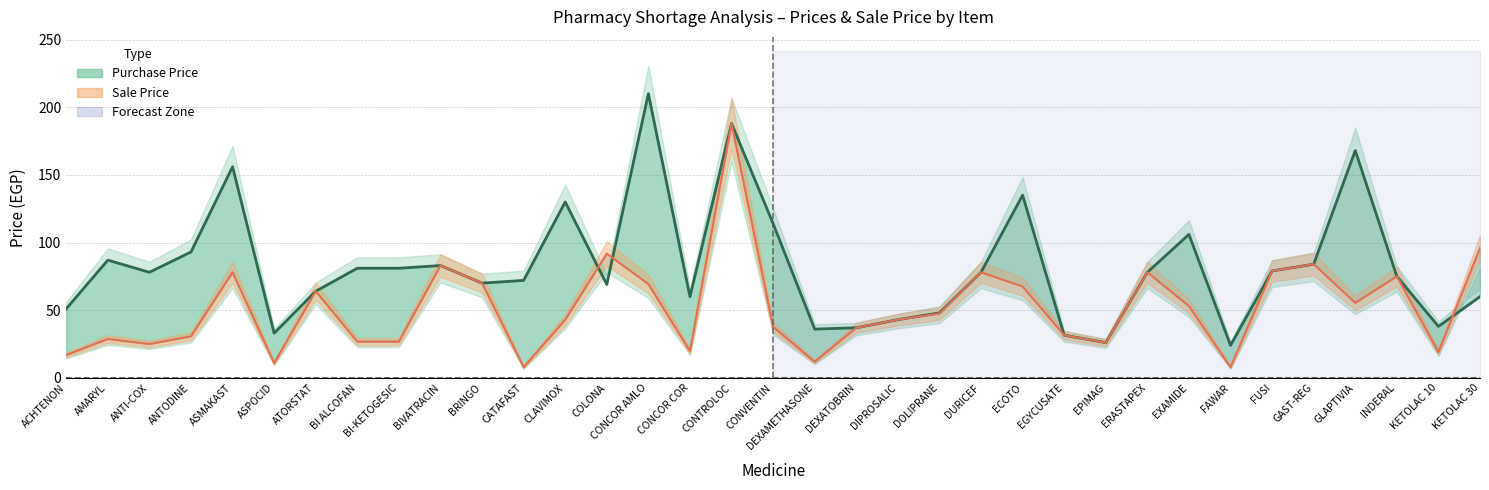

How many categories are shown in the chart?

35